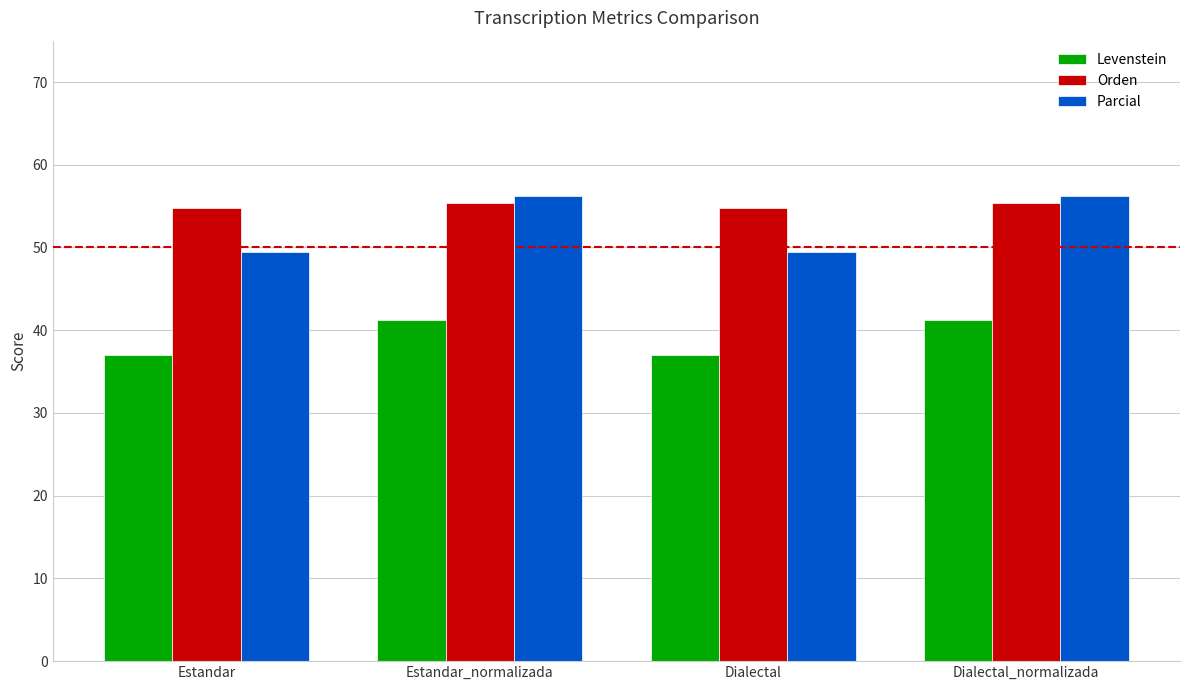

Reading left to right, list all the values displayed in this chart.

Levenstein: Estandar=36.9	Estandar_normalizada=41.3	Dialectal=36.9	Dialectal_normalizada=41.3
Orden: Estandar=54.8	Estandar_normalizada=55.3	Dialectal=54.8	Dialectal_normalizada=55.3
Parcial: Estandar=49.5	Estandar_normalizada=56.3	Dialectal=49.5	Dialectal_normalizada=56.3